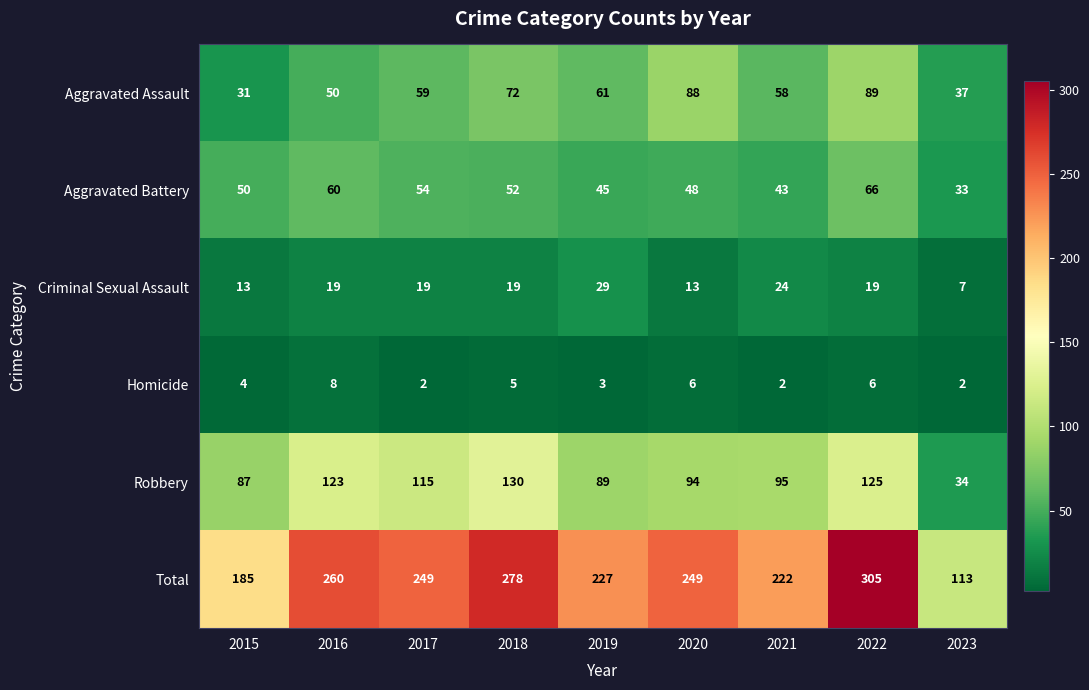

What is the approximate value of Aggravated Battery at 2019?

45